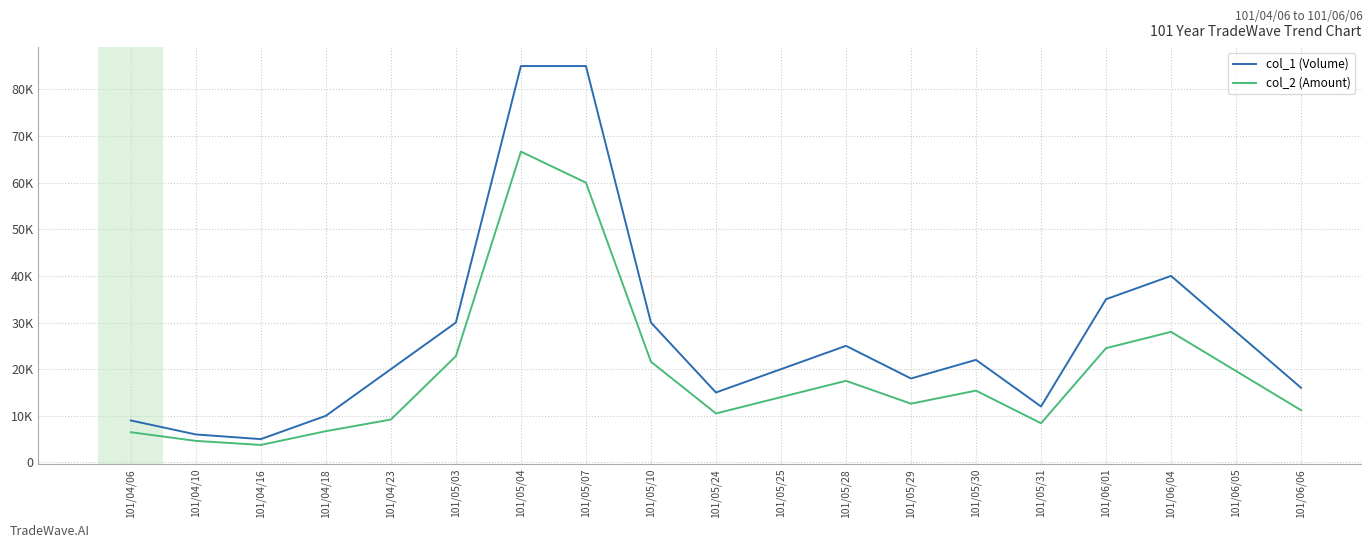

The col_1 (Volume) series shows 9724 at 101/05/24. True or false?

False